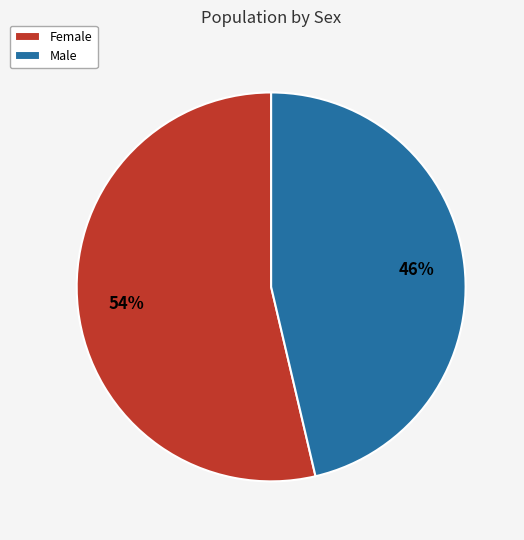

What percentage is the Male slice, to the nearest percent?

46%